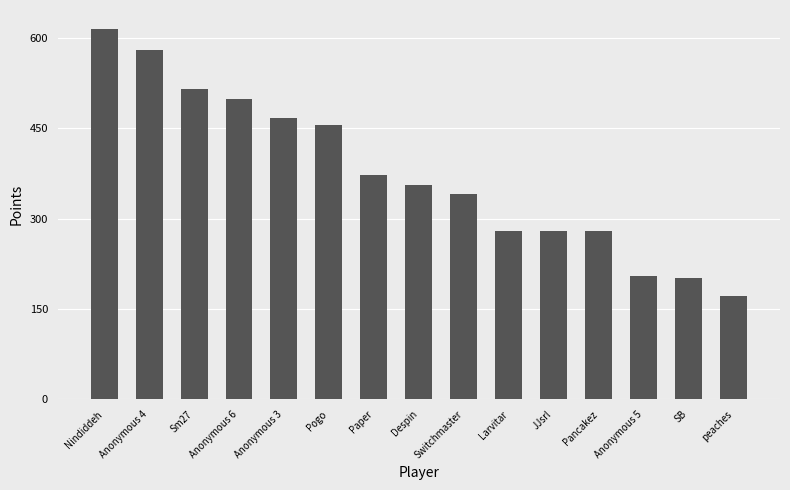

Which category has the highest value across all series?

Nindiddeh